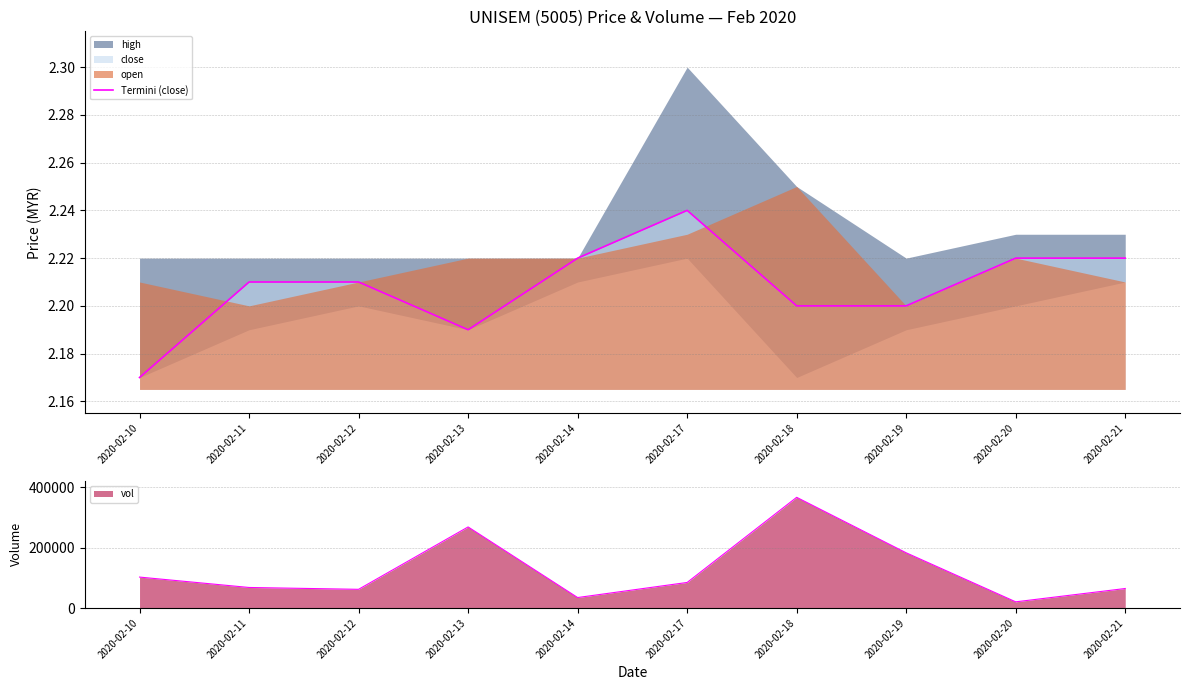

Approximately how many times larger is the value at 2020-02-21 compared to 2020-02-20?

1.0